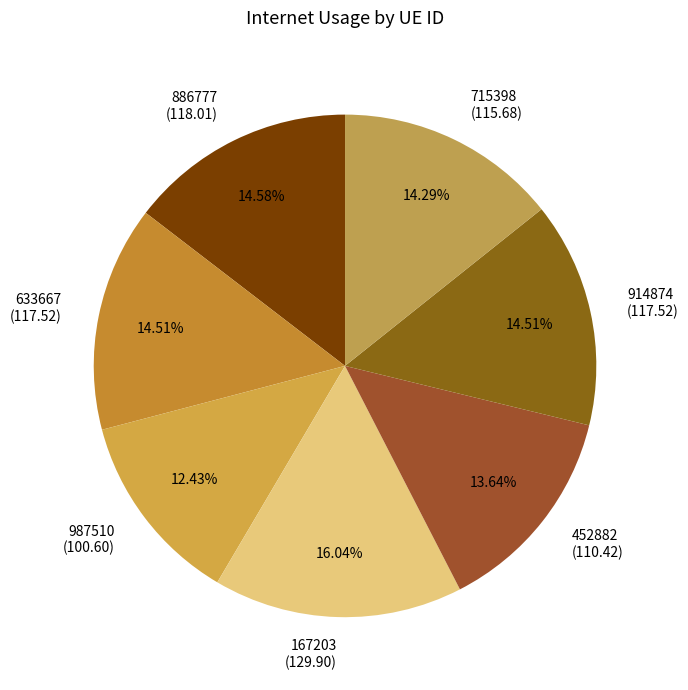

The 886777 slice represents 15% of the pie. True or false?

True